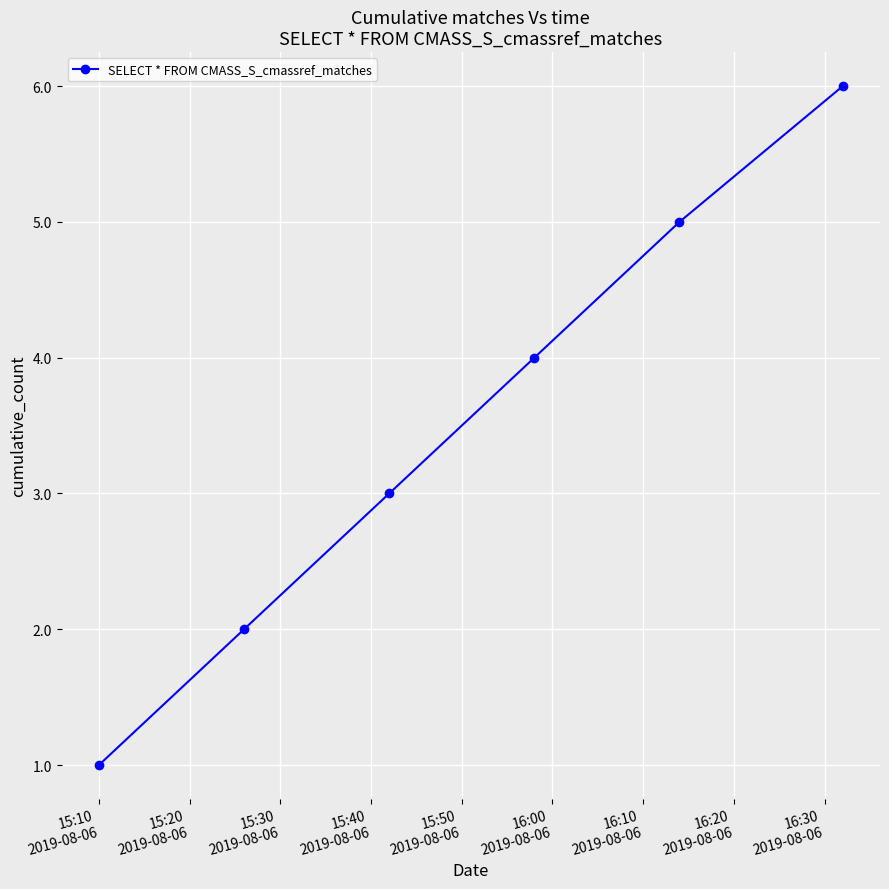

True or false: there are more than 2 points higher than both neighbors.

False